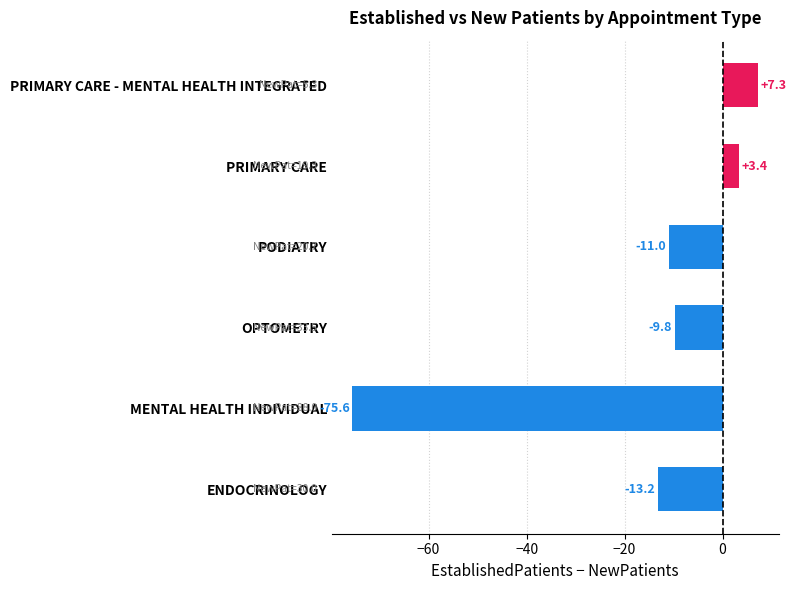

At which label is the value closest to -34?

ENDOCRINOLOGY